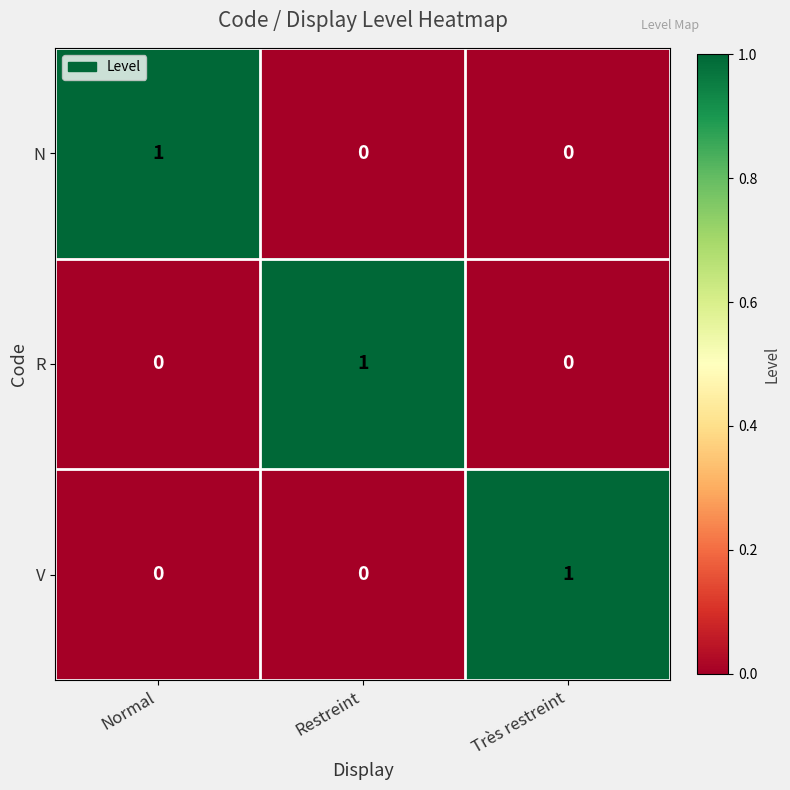

What is the difference between the highest and lowest values at Très restreint?

1